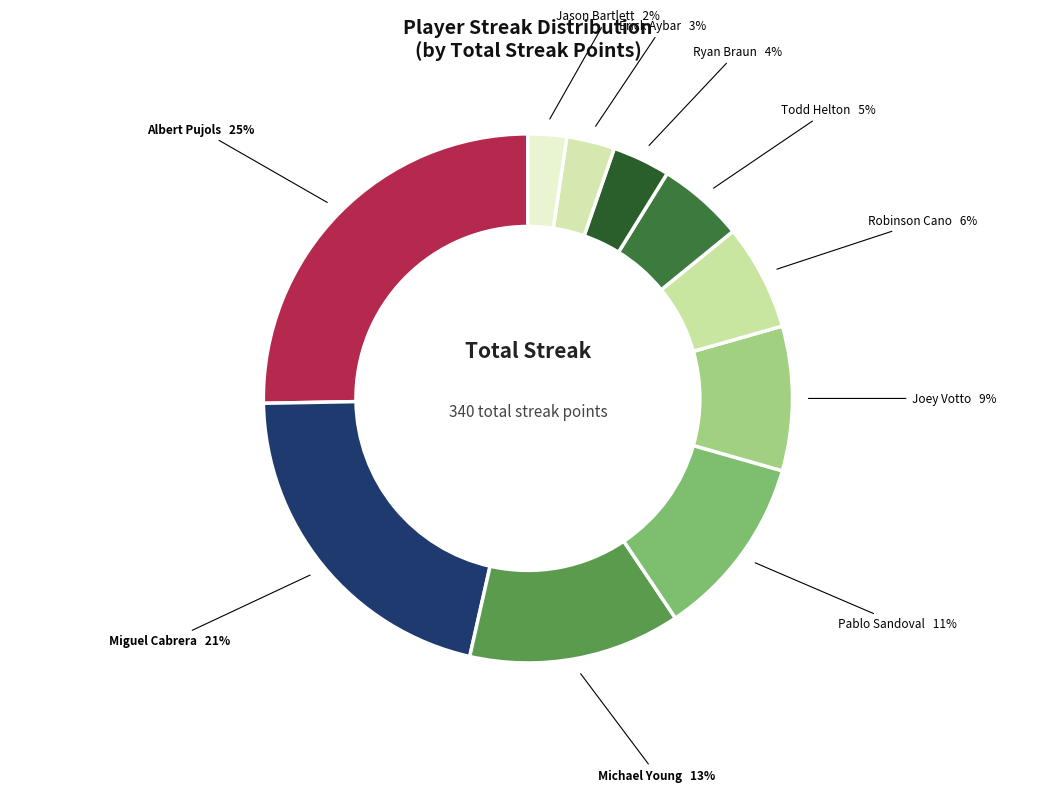

Count the number of slices in the pie.

10